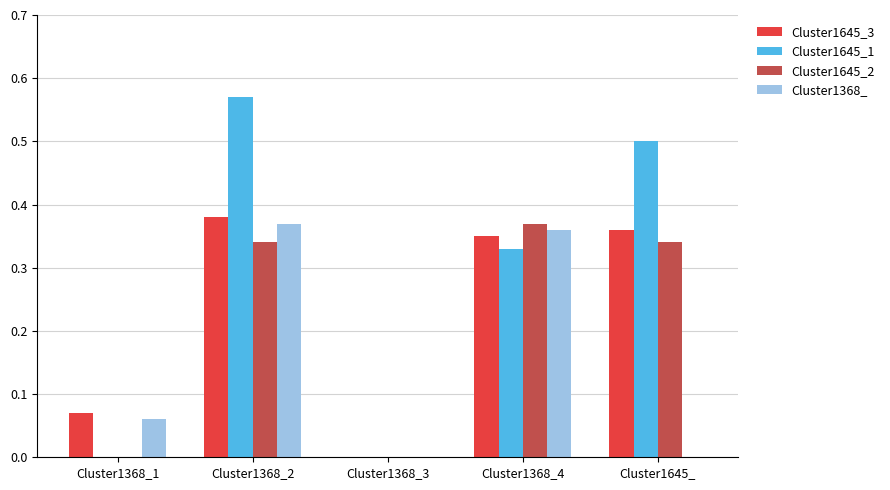

Is the value of Cluster1645_2 at Cluster1368_3 greater than the value of Cluster1645_1 at Cluster1645_?

No